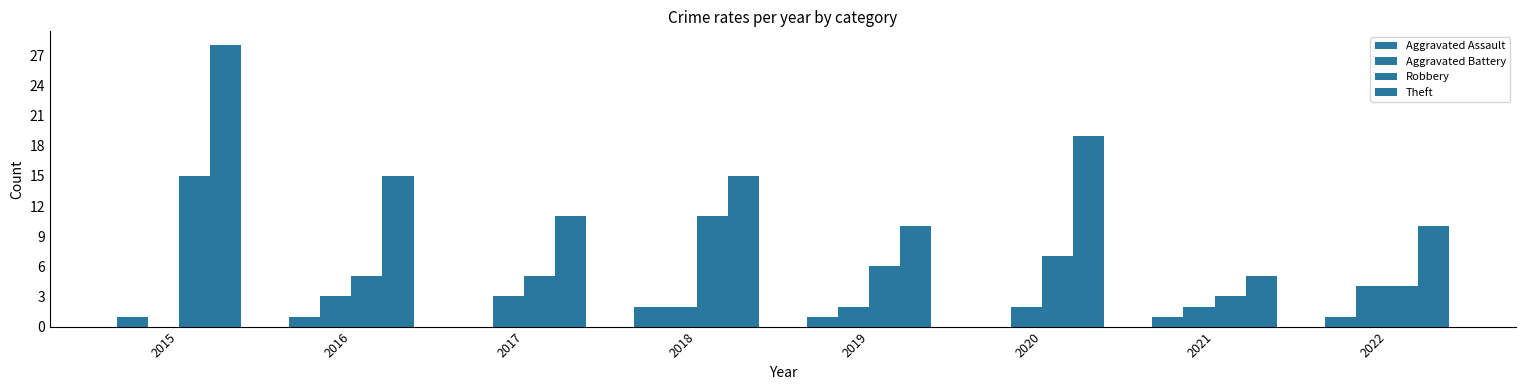

Are the bars horizontal?

No